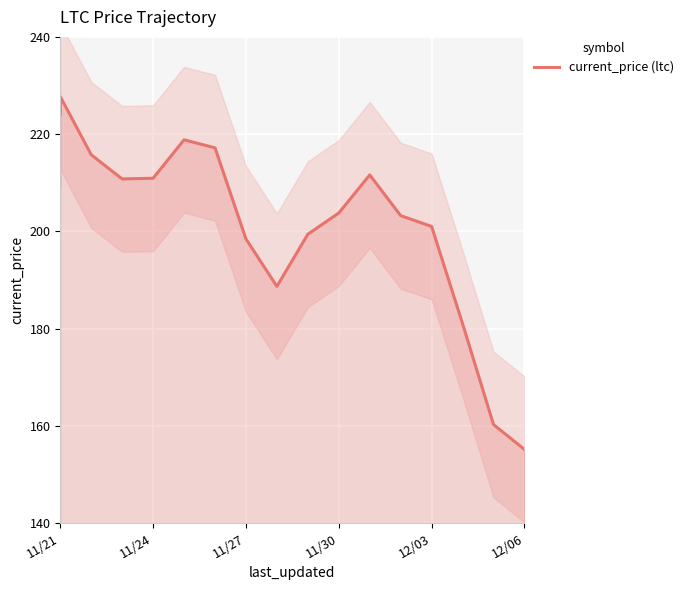

What is the average value?

201.6